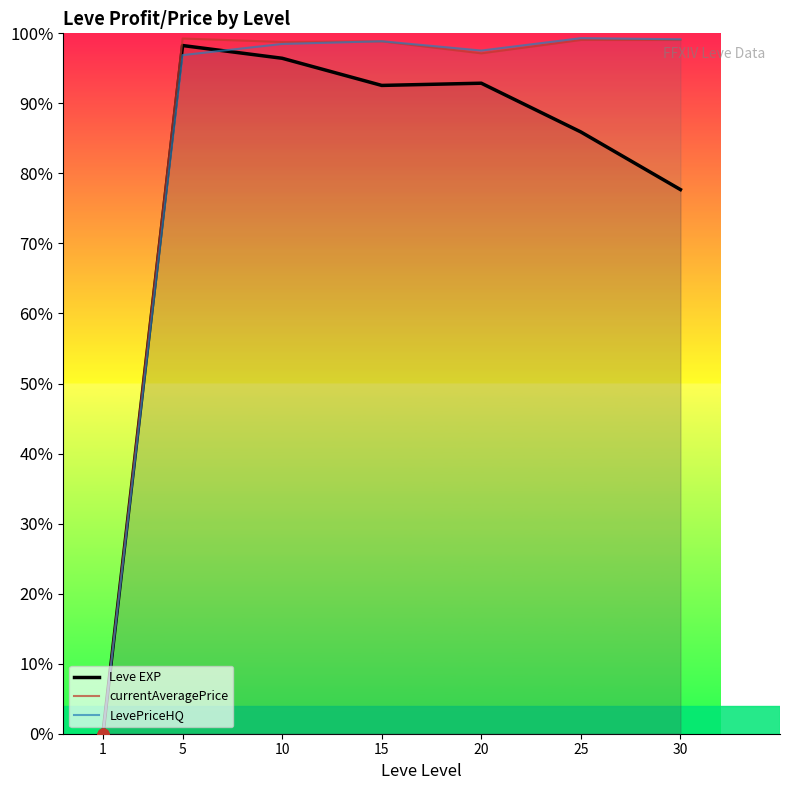

Is the value of currentAveragePrice at 30 greater than the value of LevePriceHQ at 5?

Yes